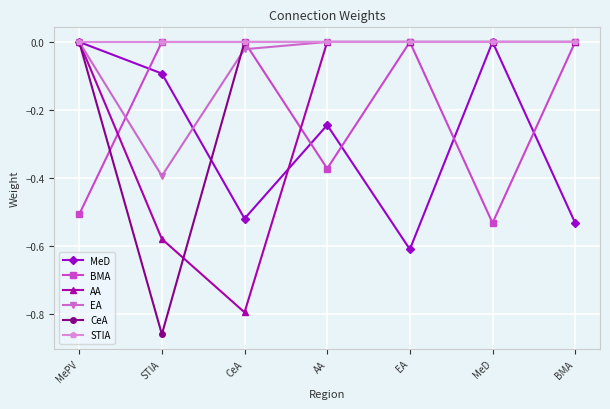

Is it true that BMA equals -0.2 at BMA?

False